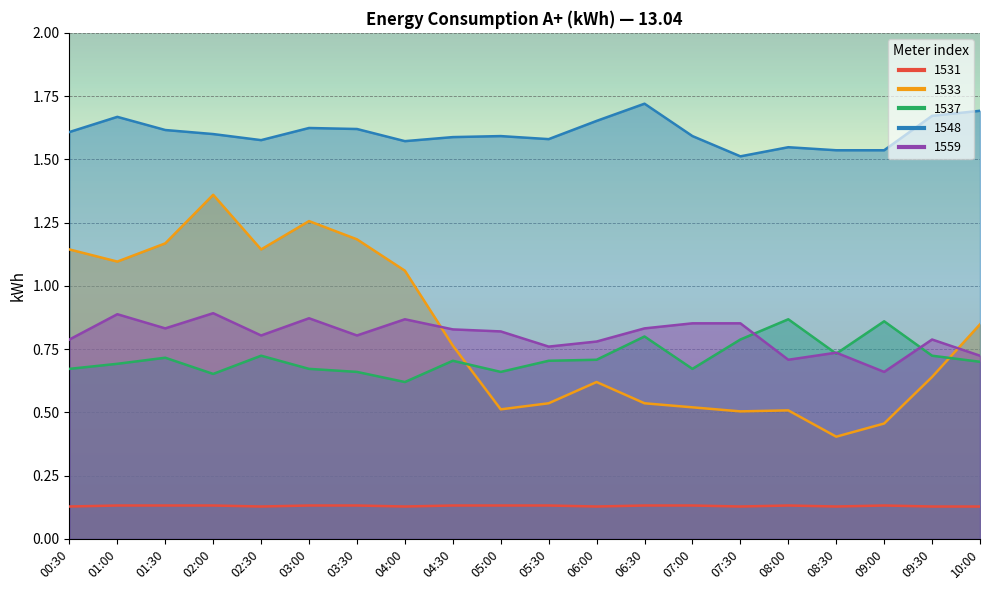

Reading left to right, extract all data points from this chart.

1531: 0.1	0.1	0.1	0.1	0.1	0.1	0.1	0.1	0.1	0.1	0.1	0.1	0.1	0.1	0.1	0.1	0.1	0.1	0.1	0.1
1533: 1.1	1.1	1.2	1.4	1.1	1.3	1.2	1.1	0.8	0.5	0.5	0.6	0.5	0.5	0.5	0.5	0.4	0.5	0.6	0.8
1537: 0.7	0.7	0.7	0.7	0.7	0.7	0.7	0.6	0.7	0.7	0.7	0.7	0.8	0.7	0.8	0.9	0.7	0.9	0.7	0.7
1548: 1.6	1.7	1.6	1.6	1.6	1.6	1.6	1.6	1.6	1.6	1.6	1.7	1.7	1.6	1.5	1.5	1.5	1.5	1.7	1.7
1559: 0.8	0.9	0.8	0.9	0.8	0.9	0.8	0.9	0.8	0.8	0.8	0.8	0.8	0.9	0.9	0.7	0.7	0.7	0.8	0.7